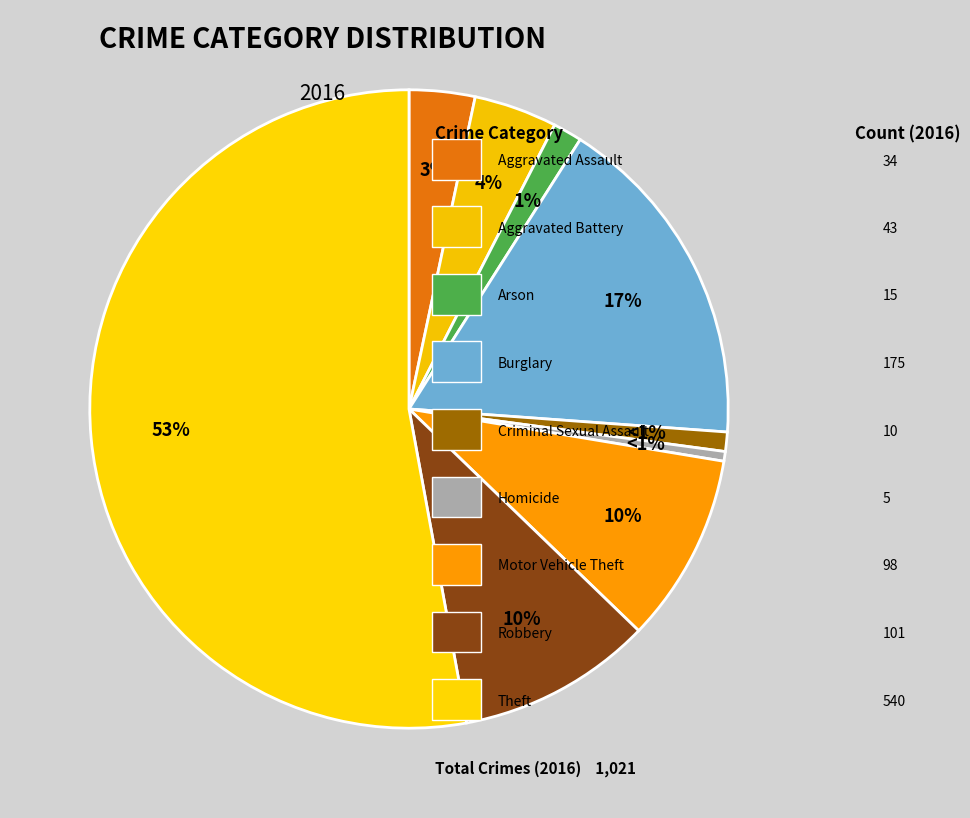

How many segments does this pie chart have?

9